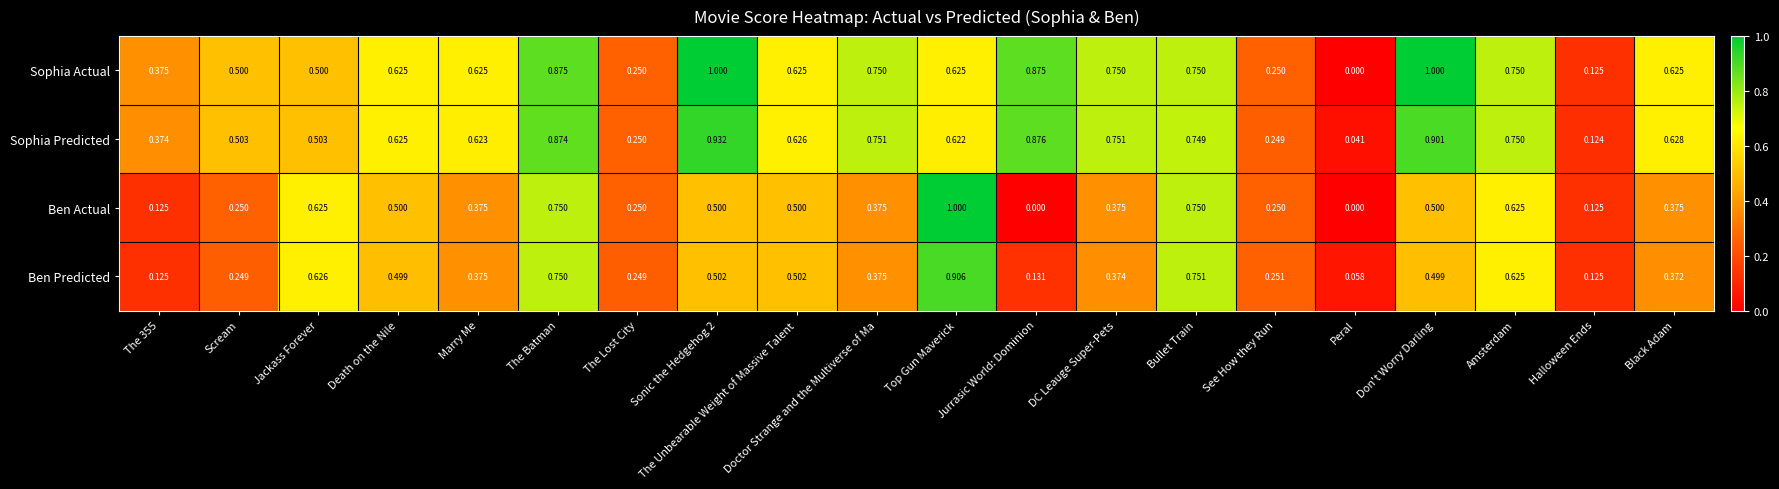

Count the number of categories in the chart.

20